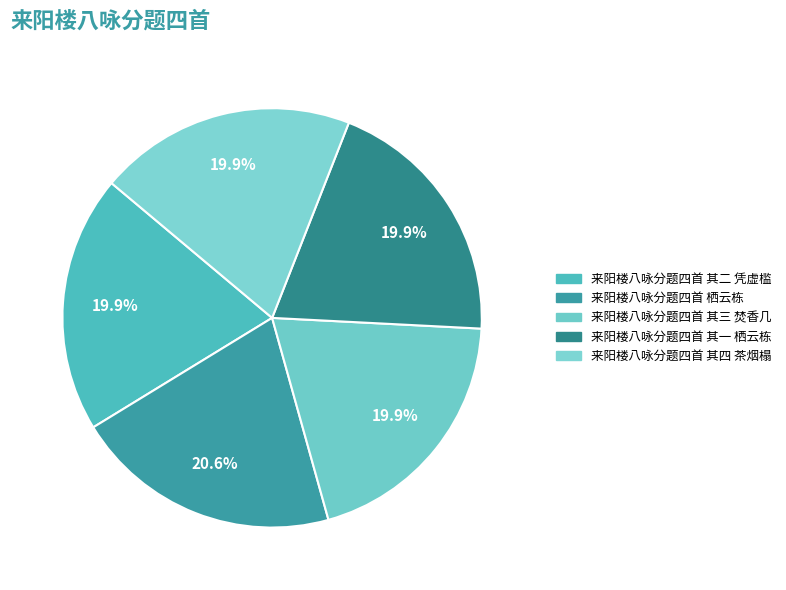

Which category has the biggest portion of the pie?

来阳楼八咏分题四首 栖云栋